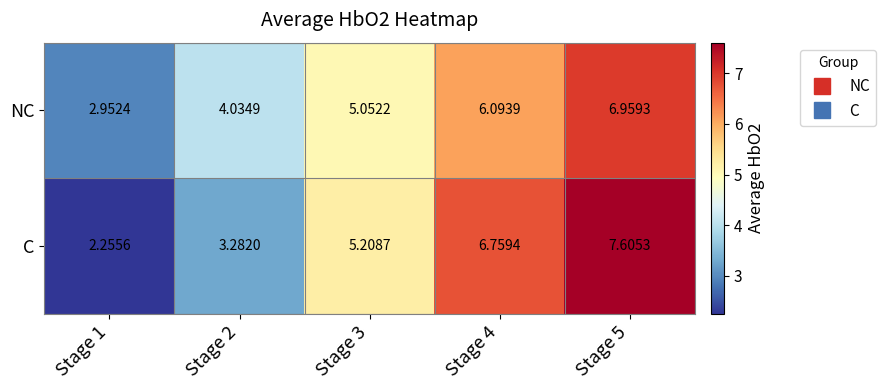

At Stage 2, list the series in order from smallest to largest.

C, NC